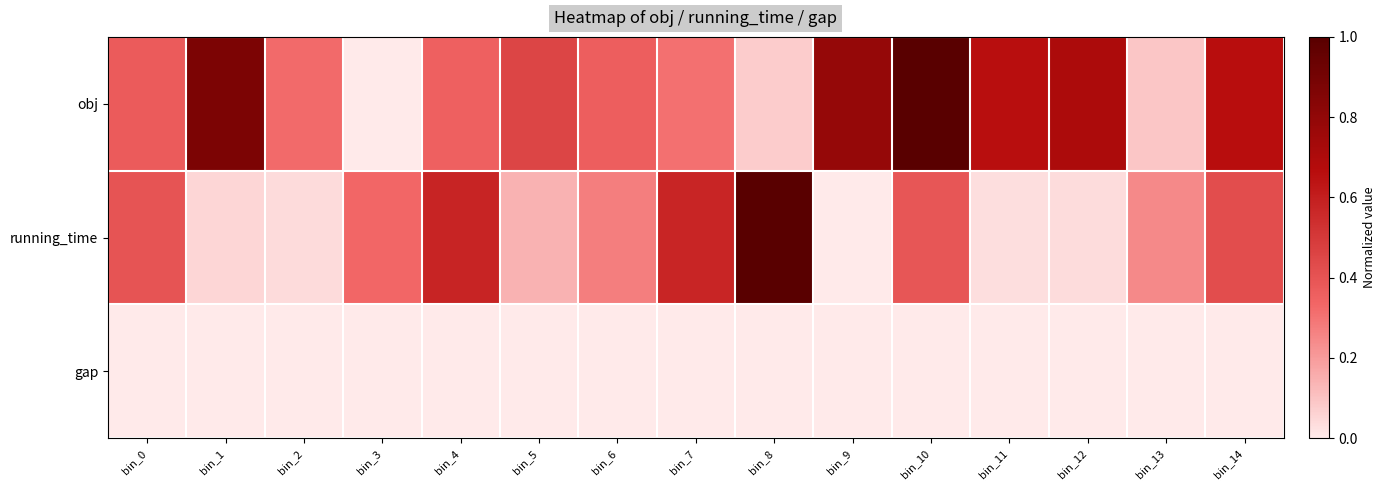

Rank the series by their average value, from lowest to highest.

gap, running_time, obj